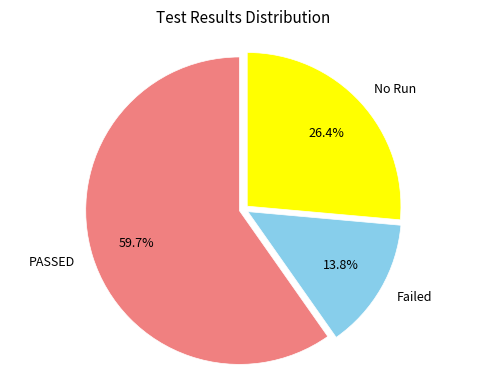

What percentage is NOT represented by No Run?

73.6%